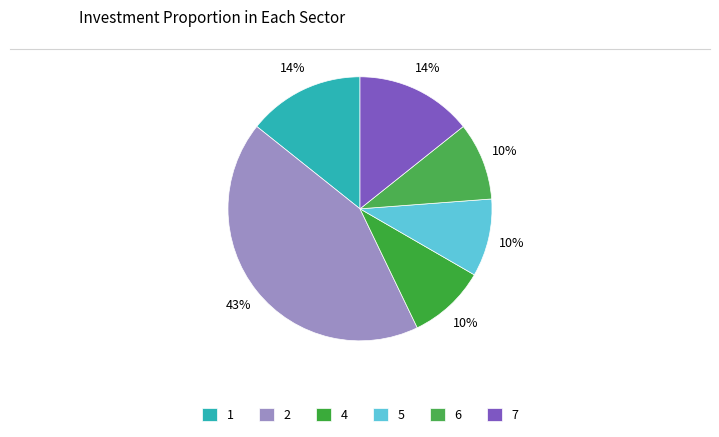

Which slice is the smallest?

4